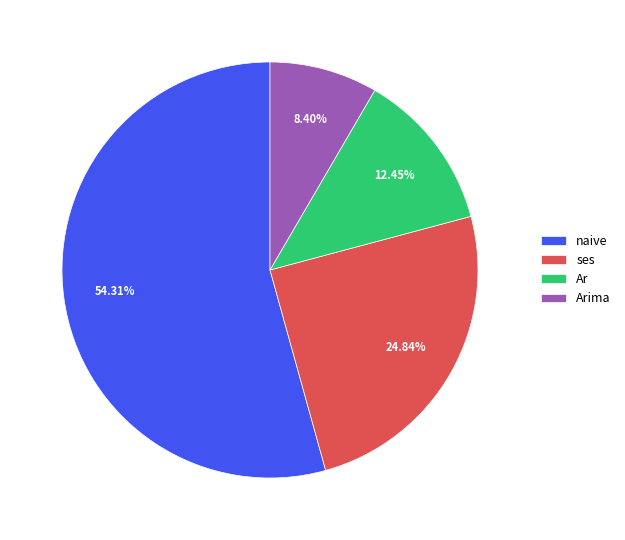

Which has a higher value, ses or Ar?

ses